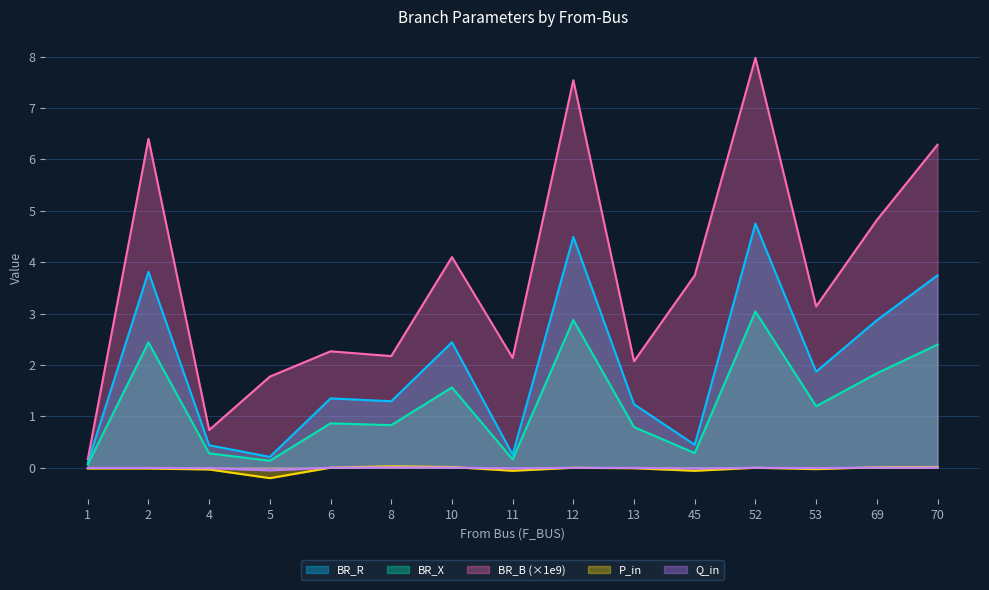

What is the maximum value shown in the chart?

8.0